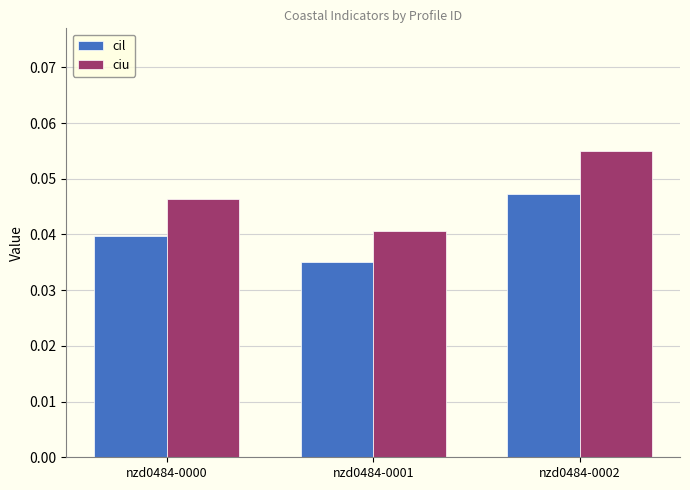

Is it true that cil equals 0.1 at nzd0484-0002?

False